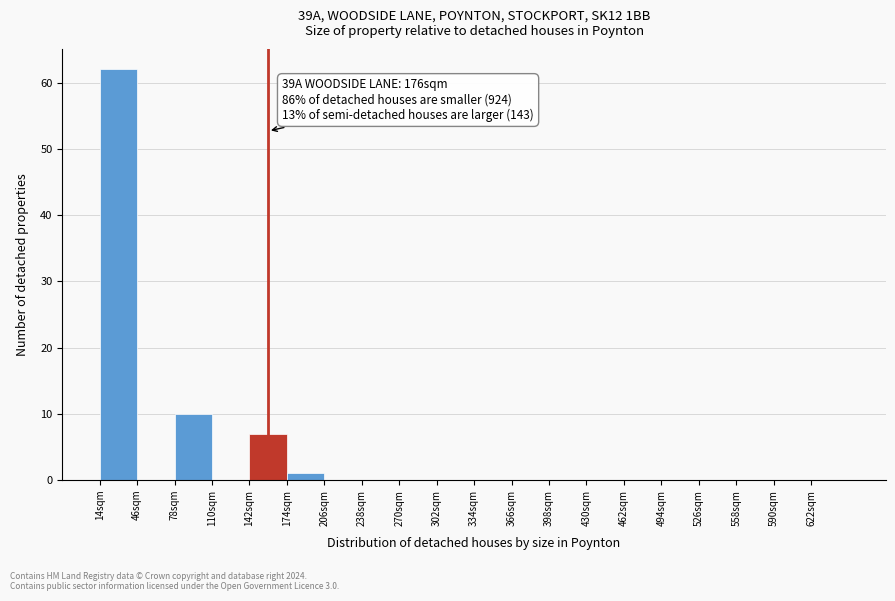

Which range on the x-axis has the tallest bar?

14 to 46